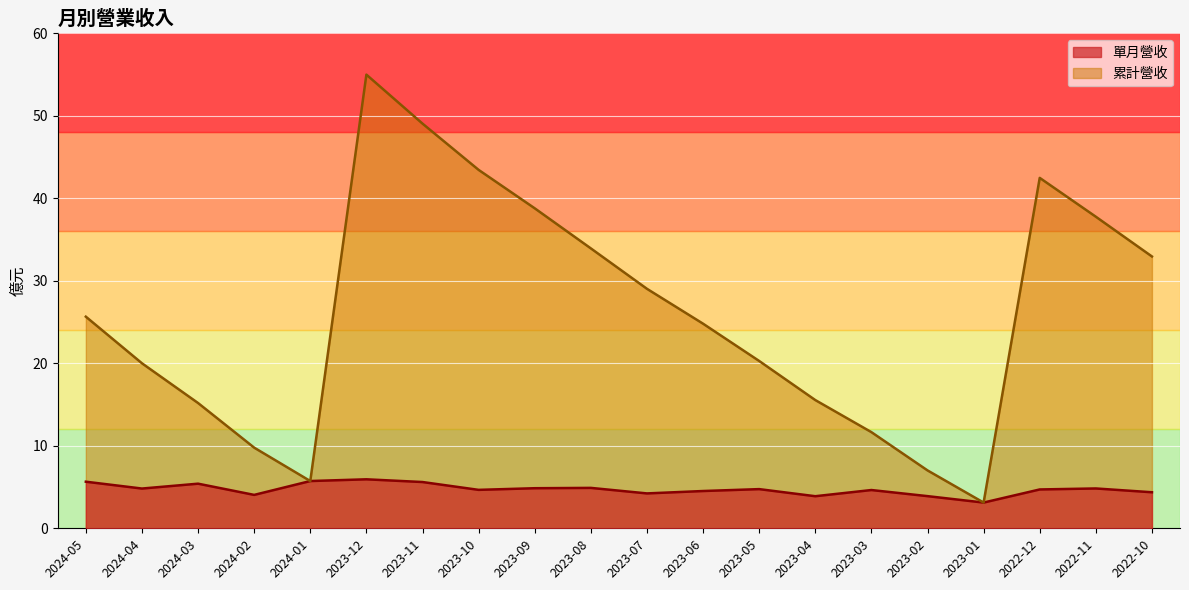

How many values in the 單月營收 series are below 4?

3